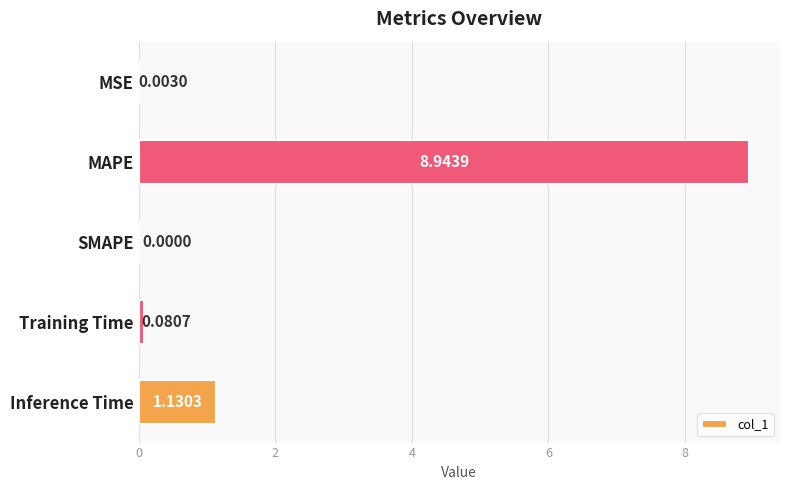

What is the change in value from MSE to Training Time?

+0.1